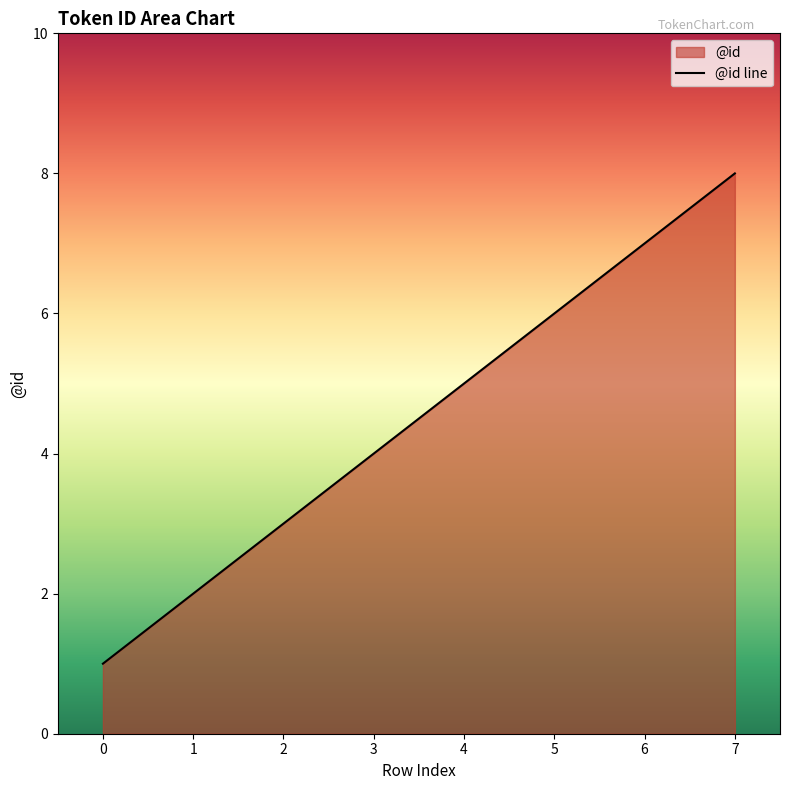

What is the value of the 2nd point from the left?

2